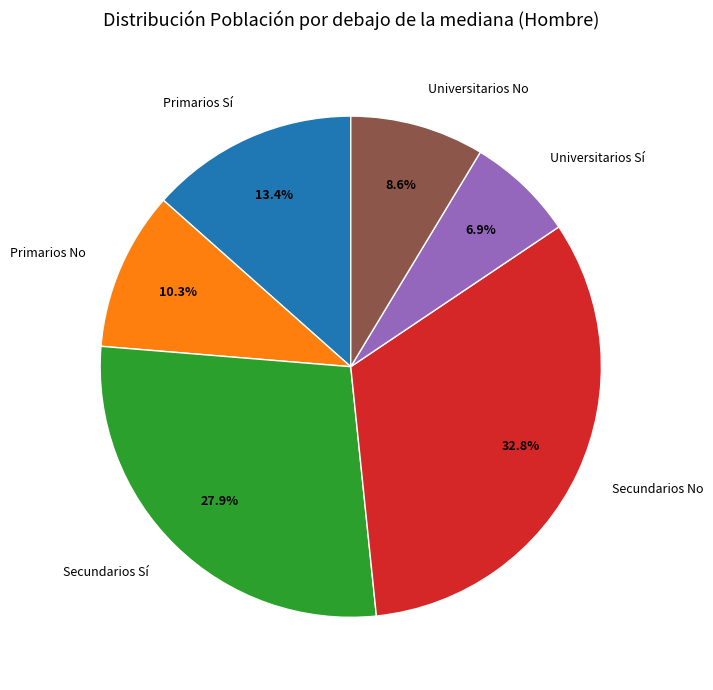

To the nearest percent, what is the average slice percentage?

17%